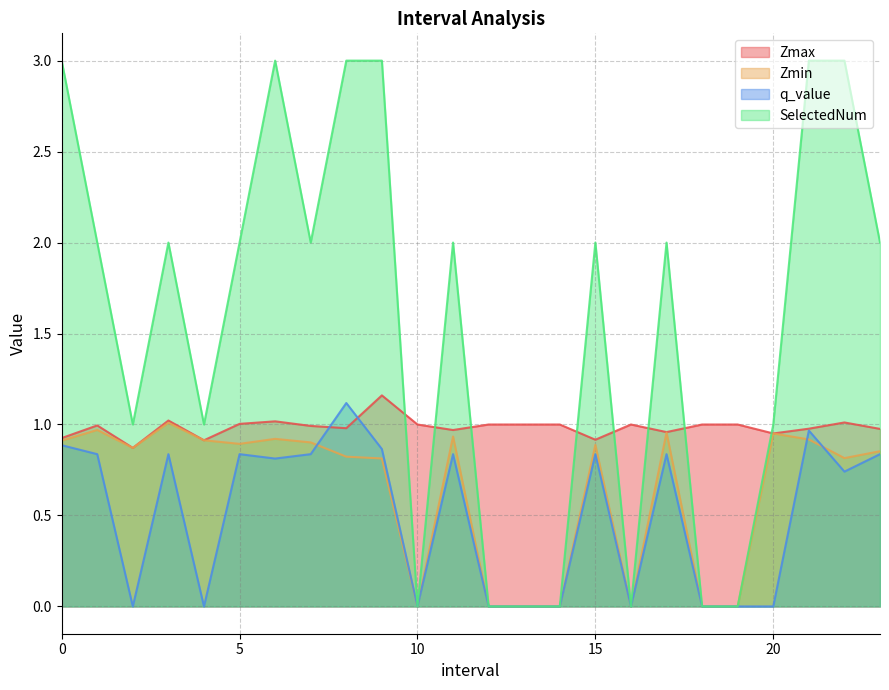

Between 19.0 and 12.0, which is larger?

19.0